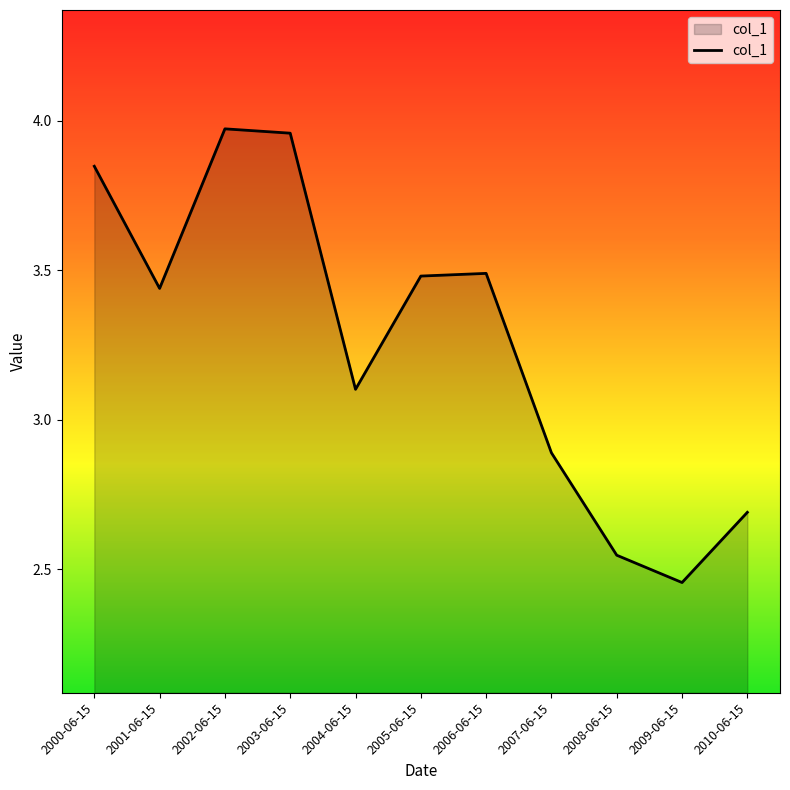

True or false: the data shows 2.9 at 2007-06-15.

True